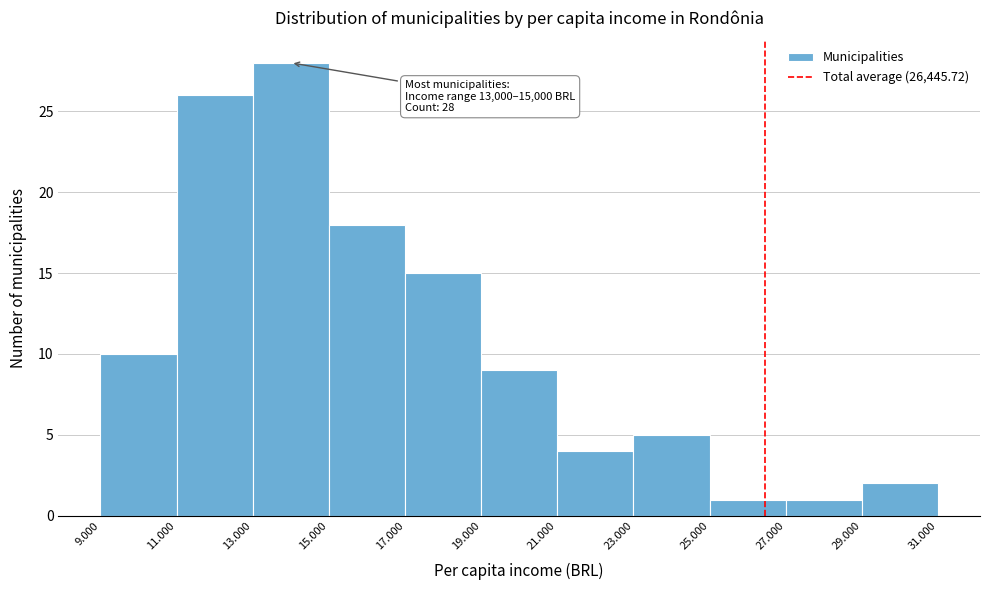

Reading left to right, transcribe all the data shown in this chart.

9.000=10	11.000=26	13.000=28	15.000=18	17.000=15	19.000=9	21.000=4	23.000=5	25.000=1	27.000=1	29.000=2